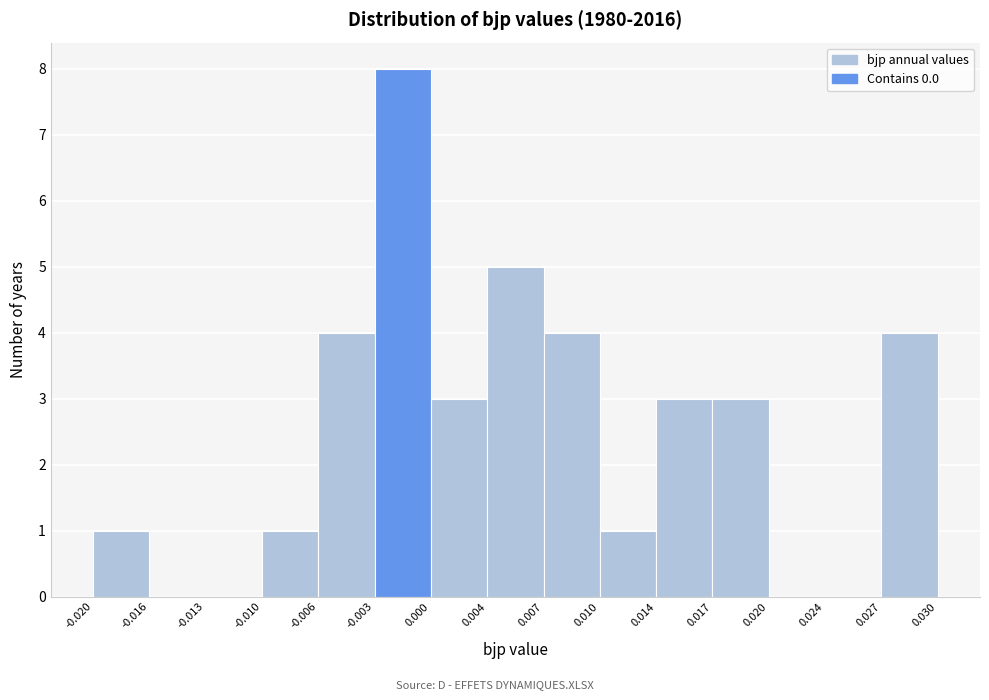

Which range on the x-axis has the tallest bar?

-0.003 to 0.000